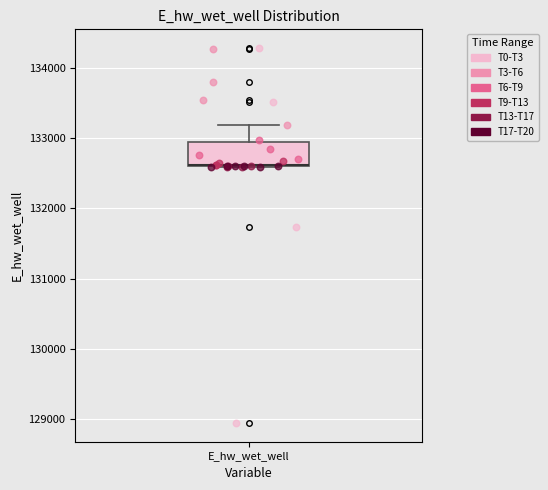

Where is the upper edge of the box for E_hw_wet_well on the y-axis? The values are not printed on the chart, so give them approximately, as read against the axis.

132900